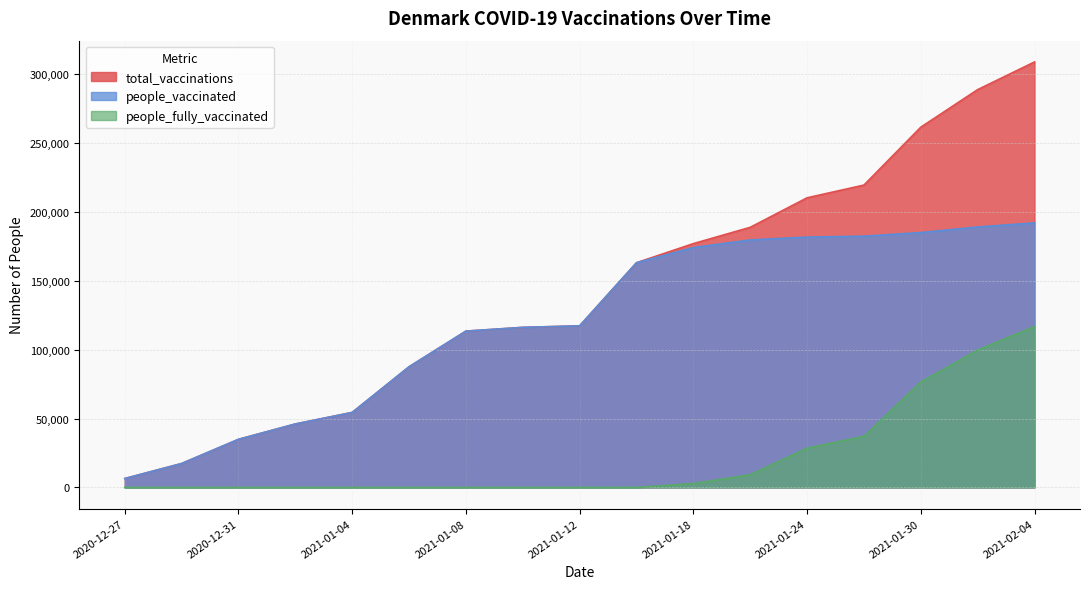

What is the value of the people_vaccinated point at the 12th from the left?

179582